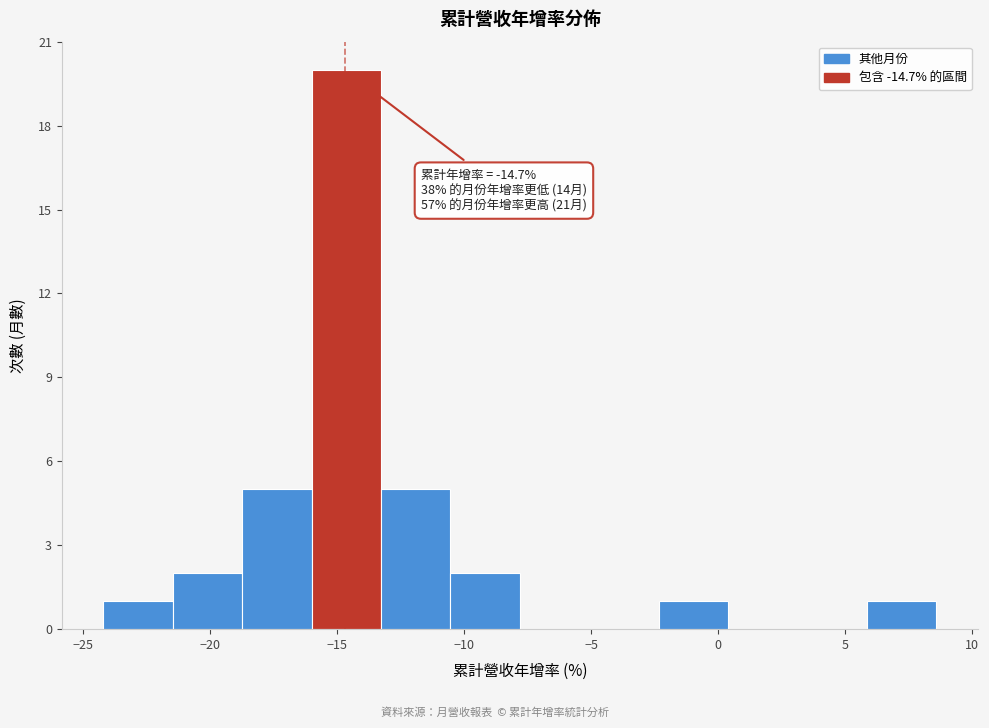

Over which range of the x-axis is the bar tallest?

-16.0 to -13.5